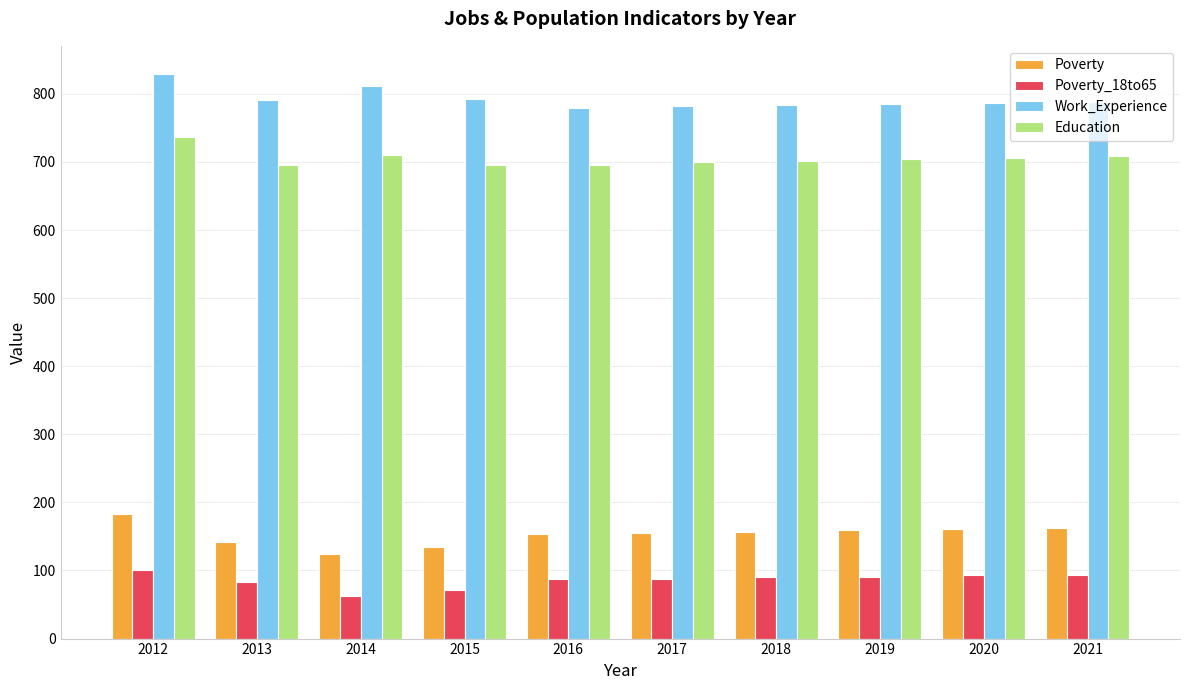

The Poverty series shows 142 at 2013. True or false?

True